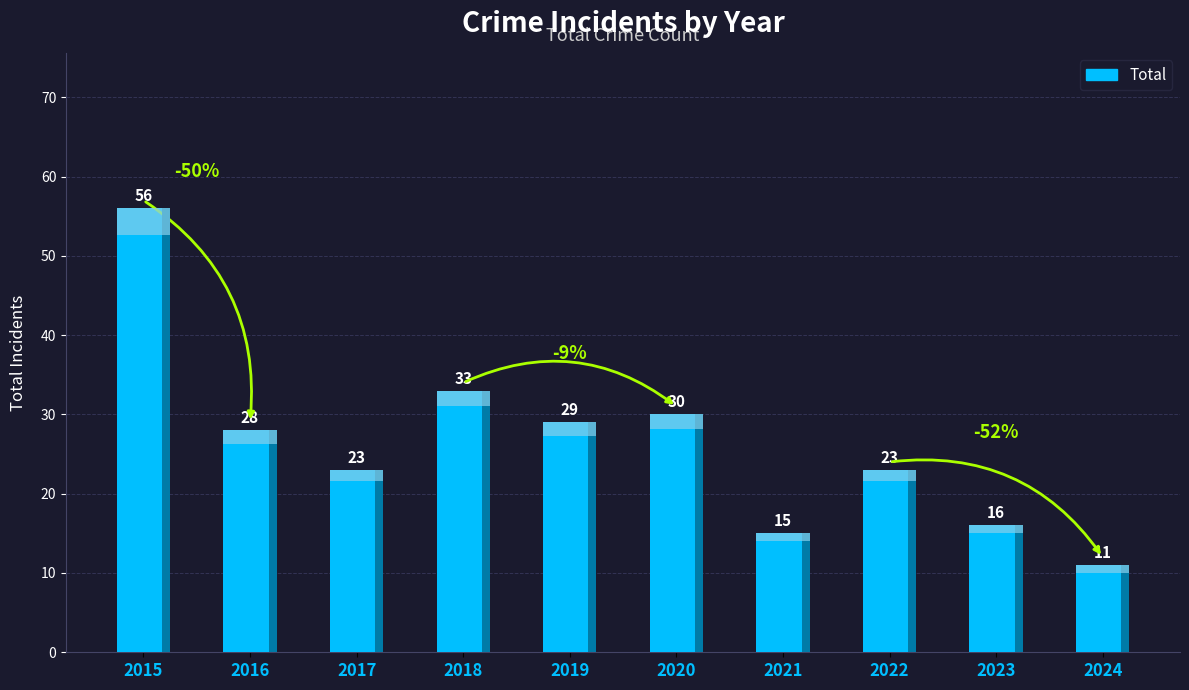

Reading right to left, list all the values displayed in this chart.

2024=11	2023=16	2022=23	2021=15	2020=30	2019=29	2018=33	2017=23	2016=28	2015=56